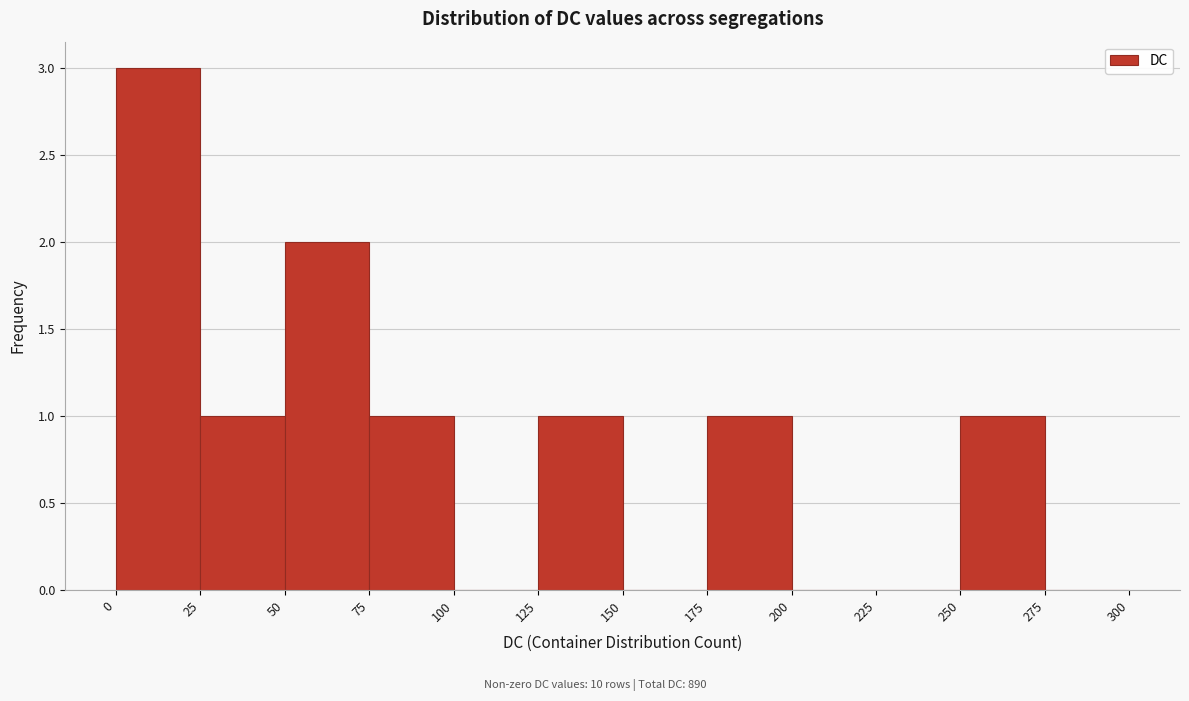

Reading left to right, transcribe this chart: for each bar, give the range it covers on the x-axis and its height. The values are not printed on the chart, so give them approximately, as read against the axis.

0 to 25: 3
25 to 50: 1
50 to 75: 2
75 to 100: 1
100 to 125: 0
125 to 150: 1
150 to 175: 0
175 to 200: 1
200 to 225: 0
225 to 250: 0
250 to 275: 1
275 to 300: 0